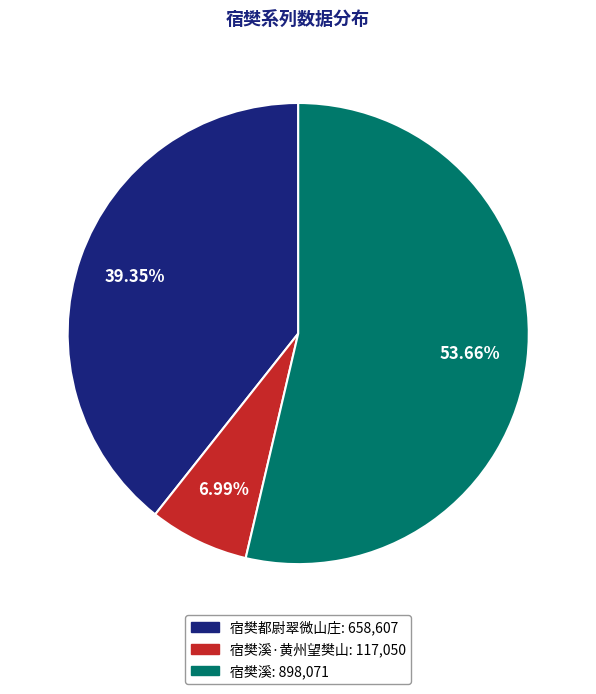

Is there any slice that represents more than half of the pie?

Yes